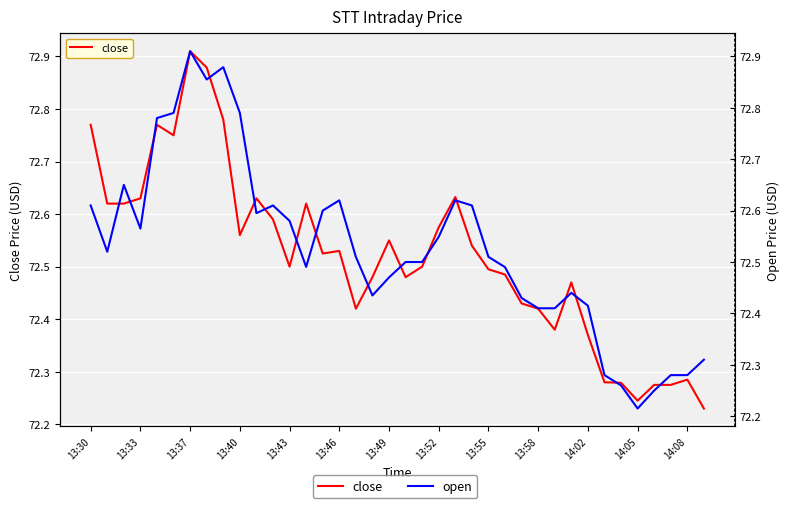

Which series ends up on top after the final intersection of open and close?

open